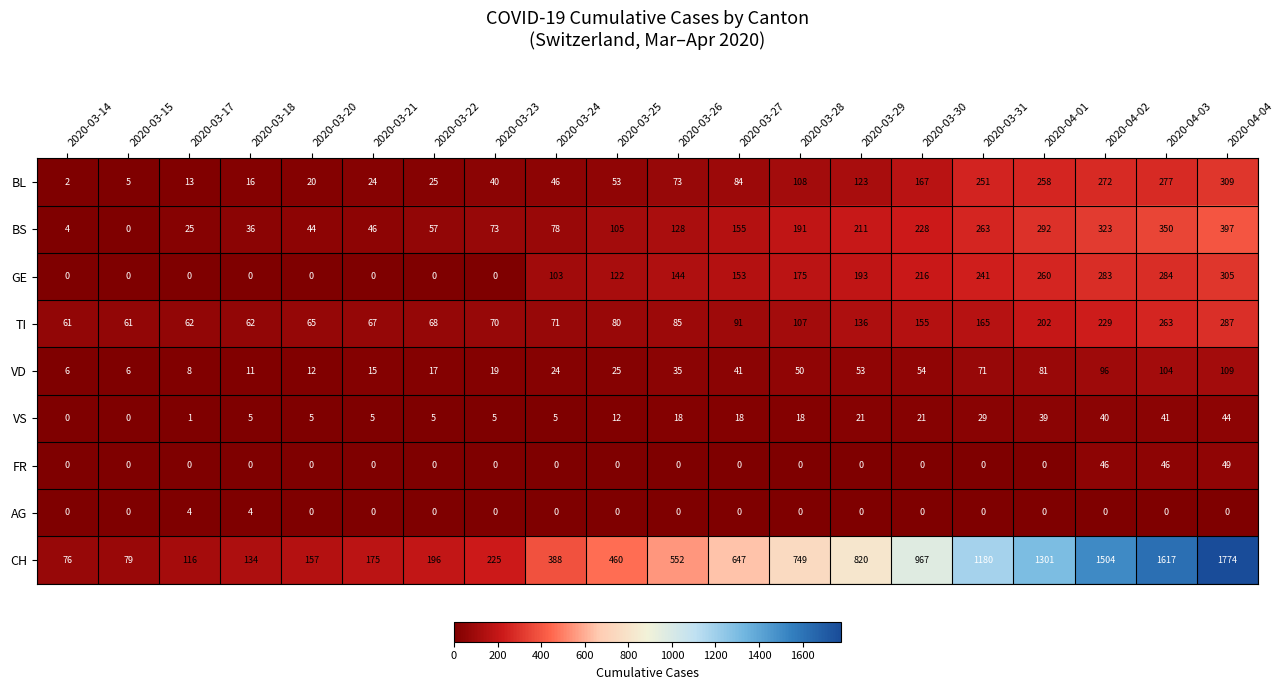

What is the difference between the highest and lowest values at 2020-03-17?

116